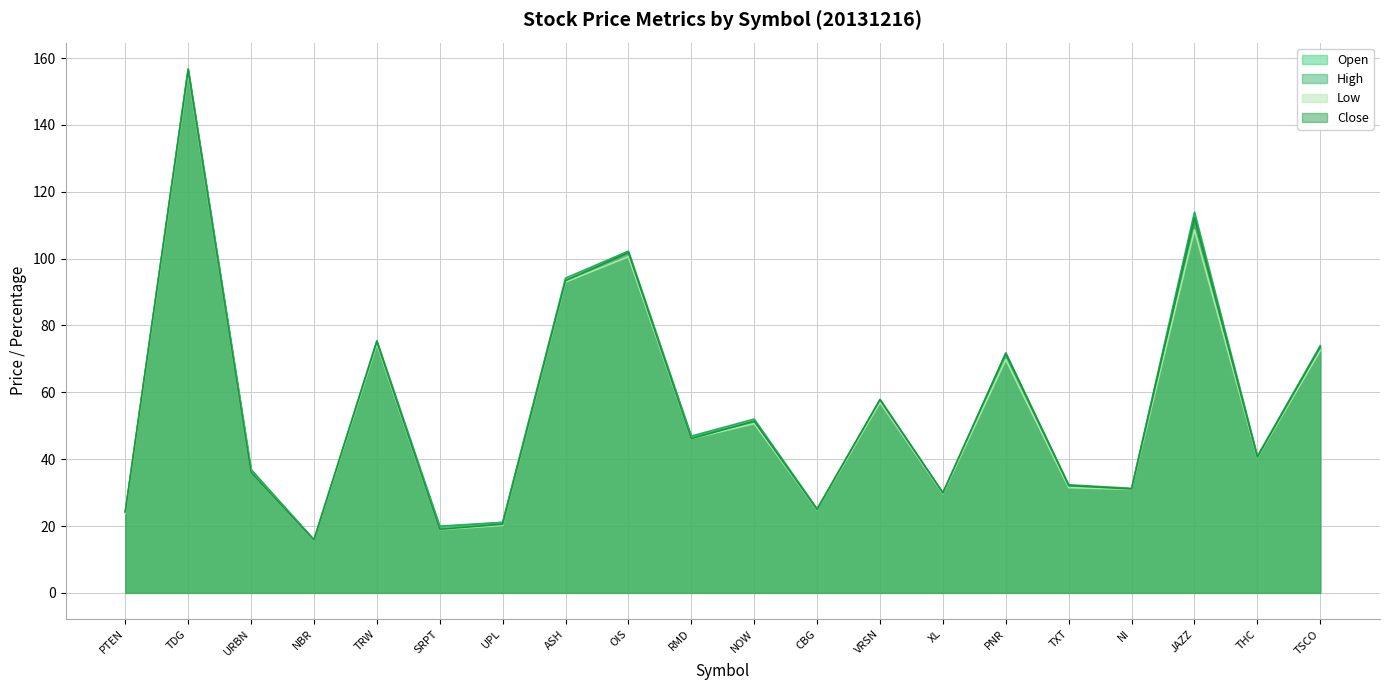

Between UPL and OIS, which series saw the biggest shift?

Close